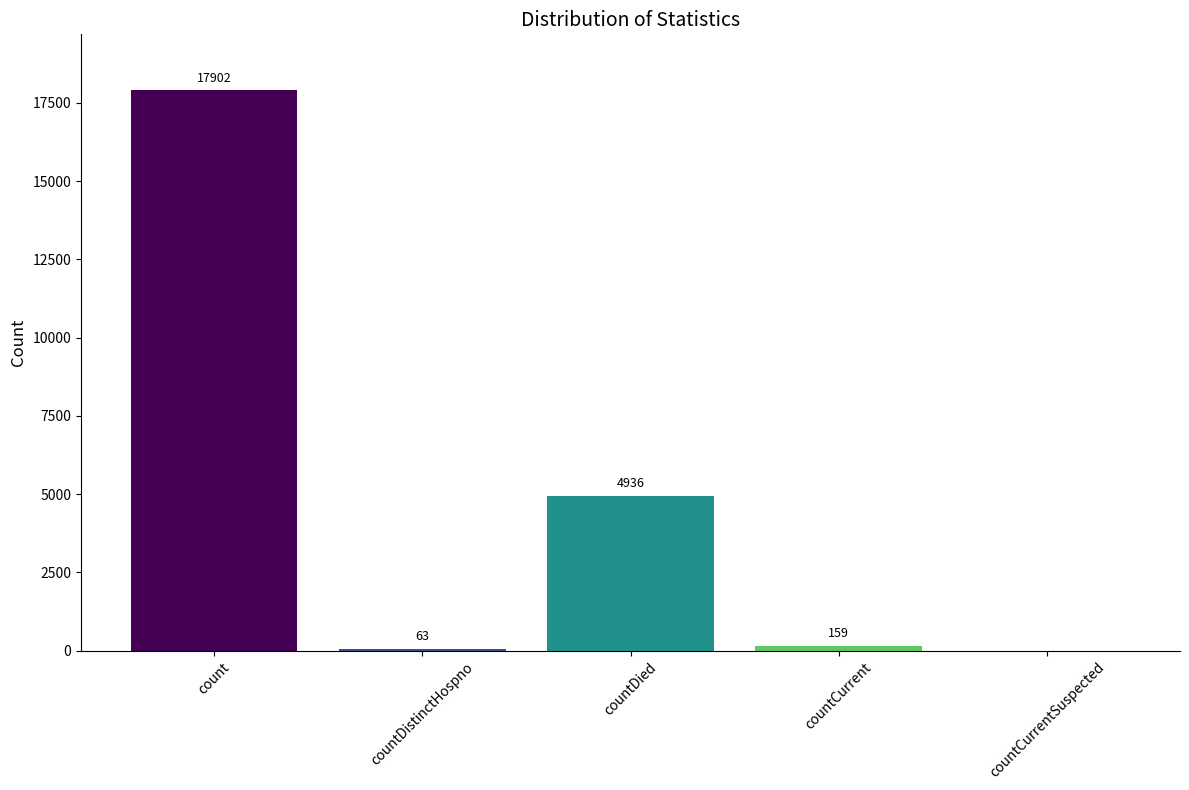

What is the ratio of the value at countDied to the value at countDistinctHospno?

78.3